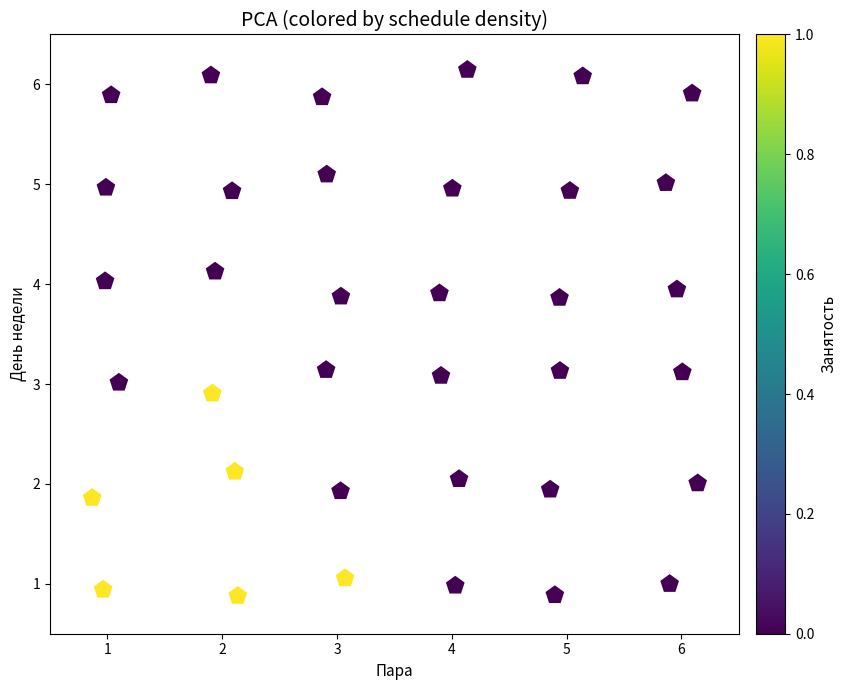

What is the range of X values (max minus min)?

5.3